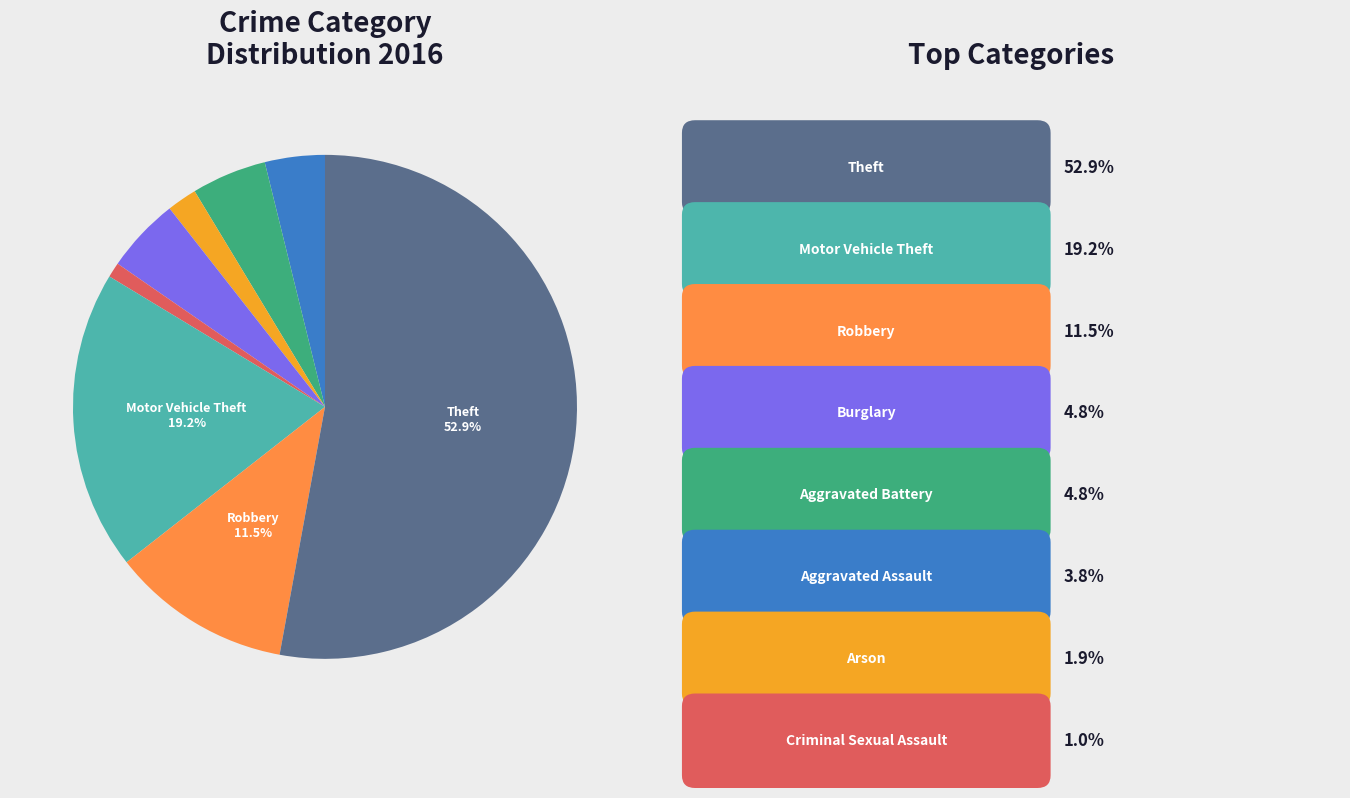

Does any single category account for the majority?

Yes